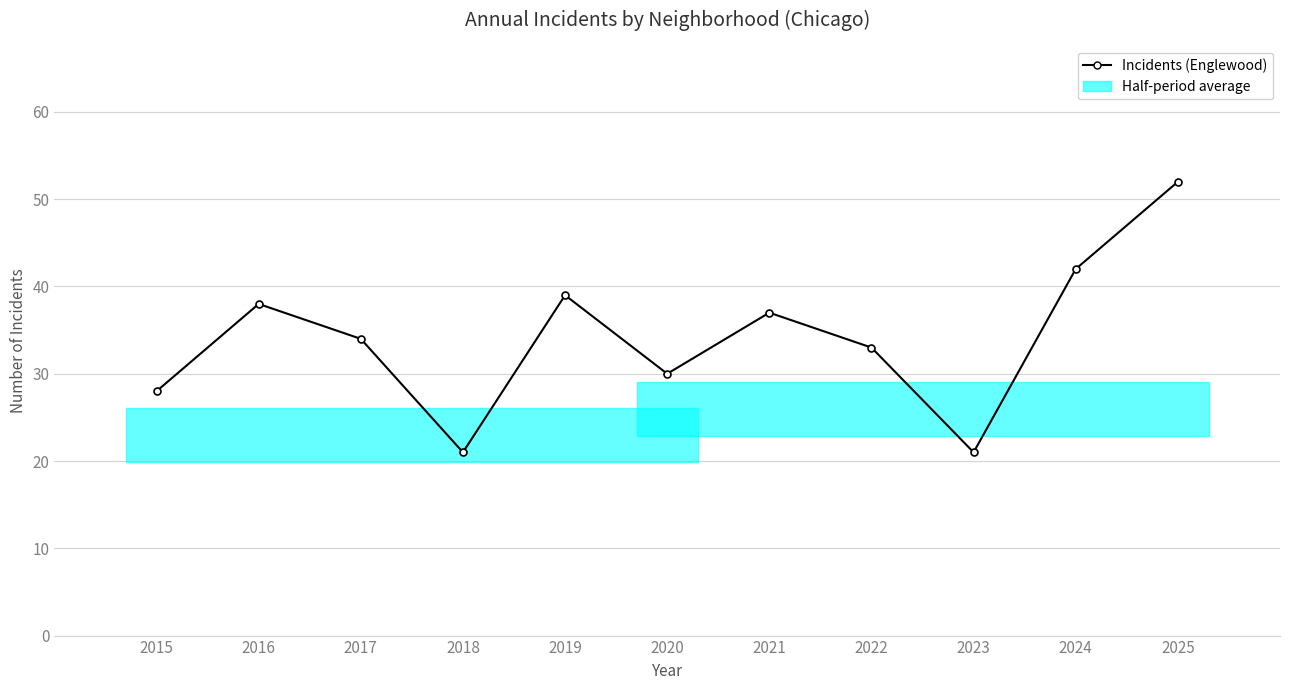

List the labels in order of value, largest first.

2025, 2024, 2019, 2016, 2021, 2017, 2022, 2020, 2015, 2018, 2023